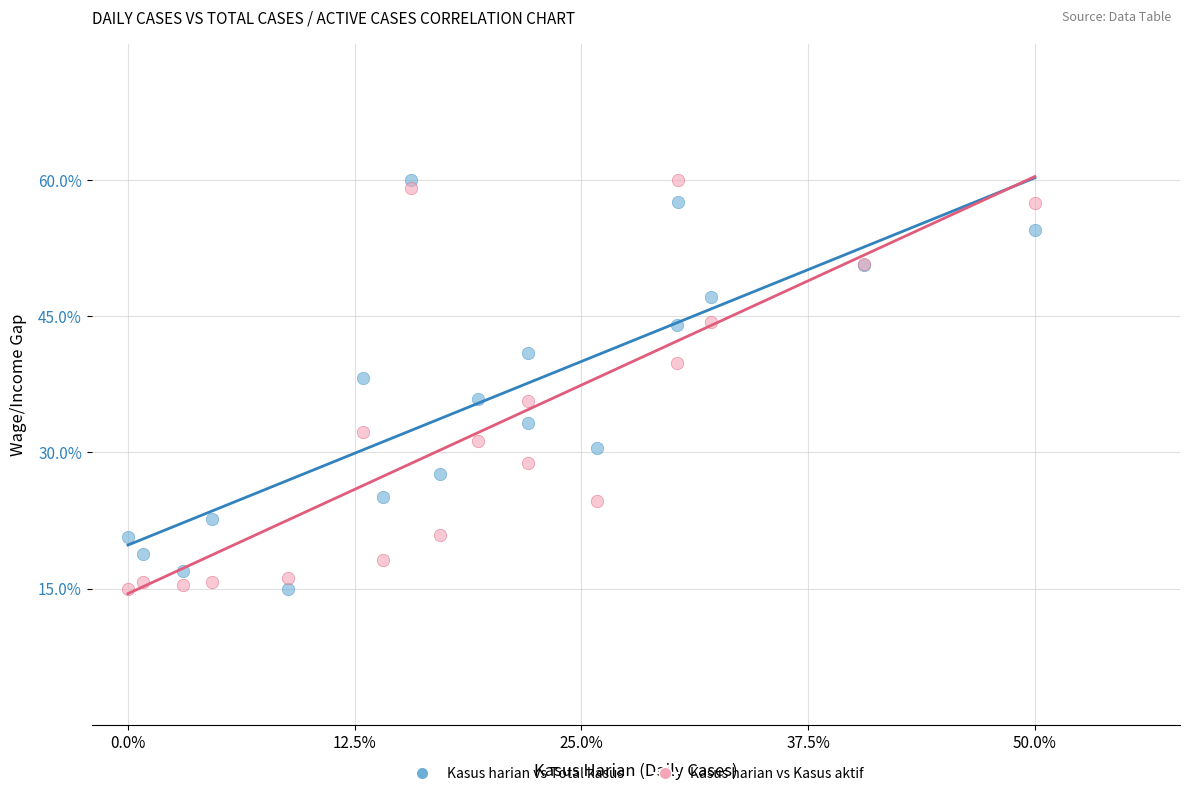

What is the X range (max minus min) for the scatter plot?

50.0